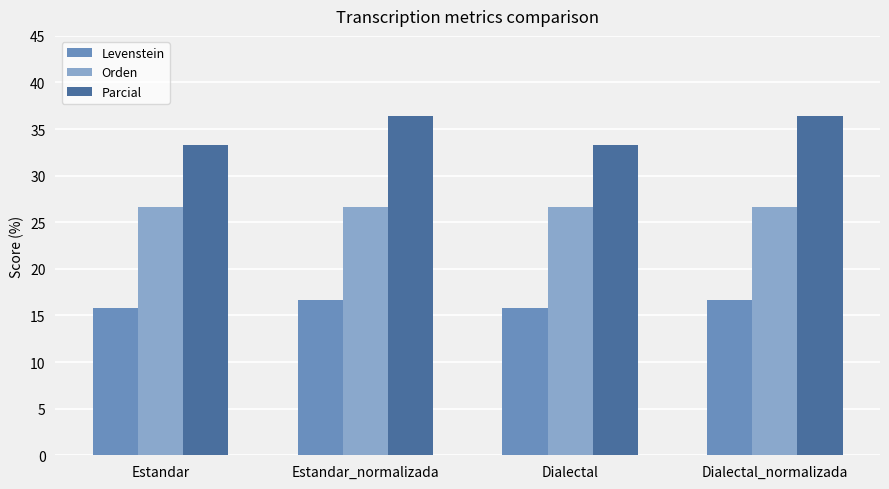

What is the greatest value displayed?

36.4